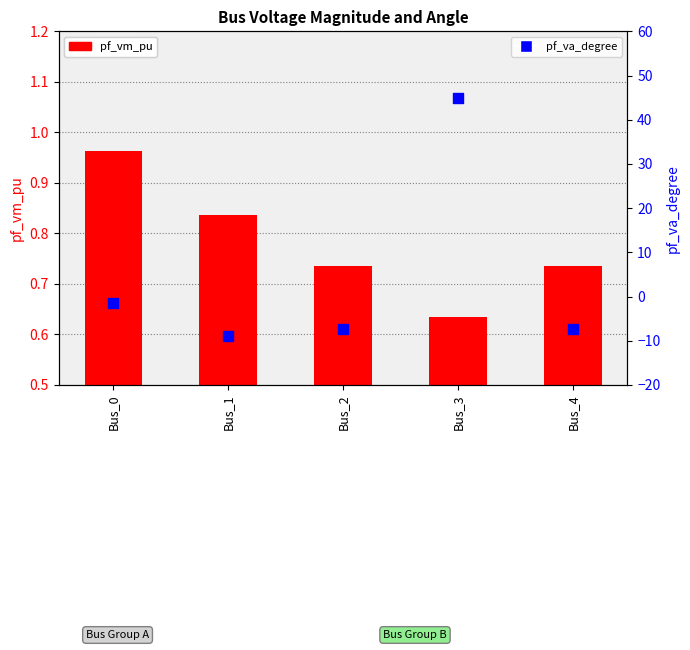

What is the total value across all series at Bus_1?

-8.1